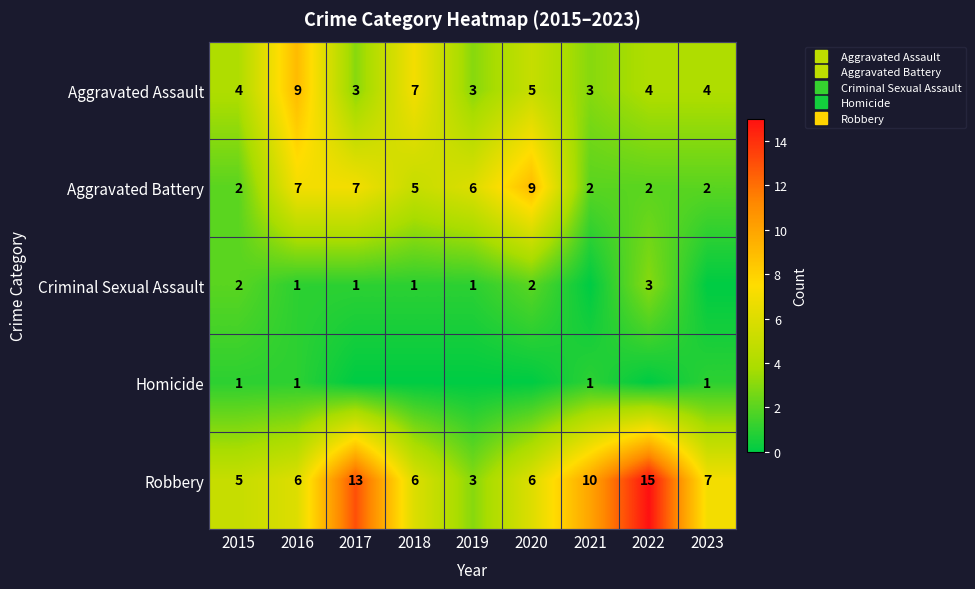

The value of Homicide at 2017 is 0. True or false?

True